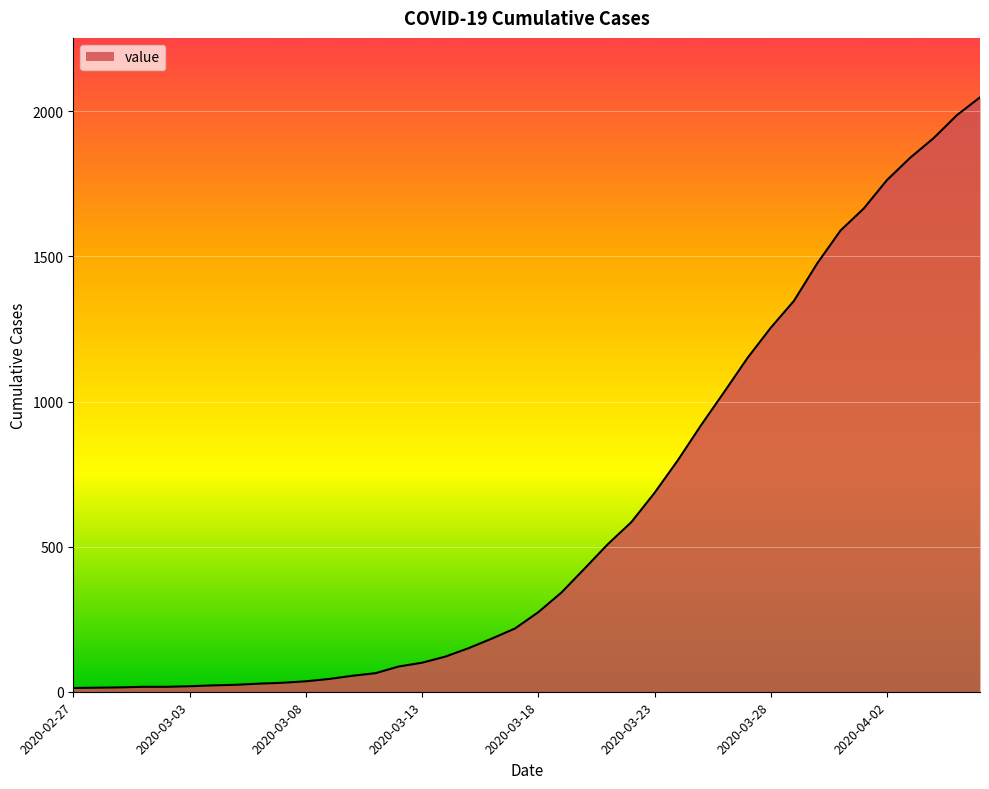

What is the difference between the maximum and minimum values?

2035